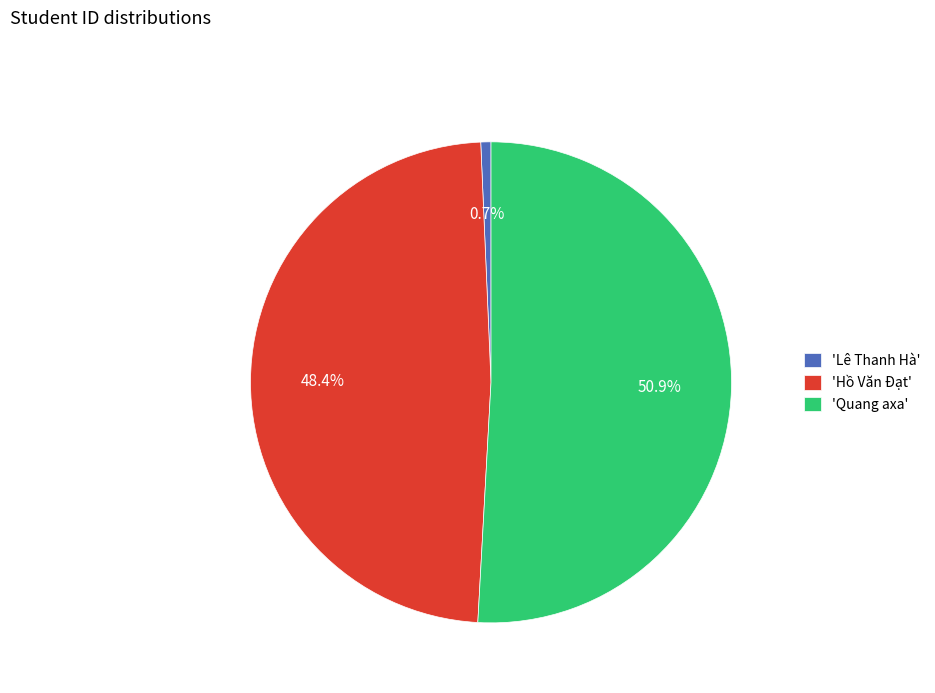

Is the sum of 'Lê Thanh Hà' and 'Quang axa' greater than half?

Yes